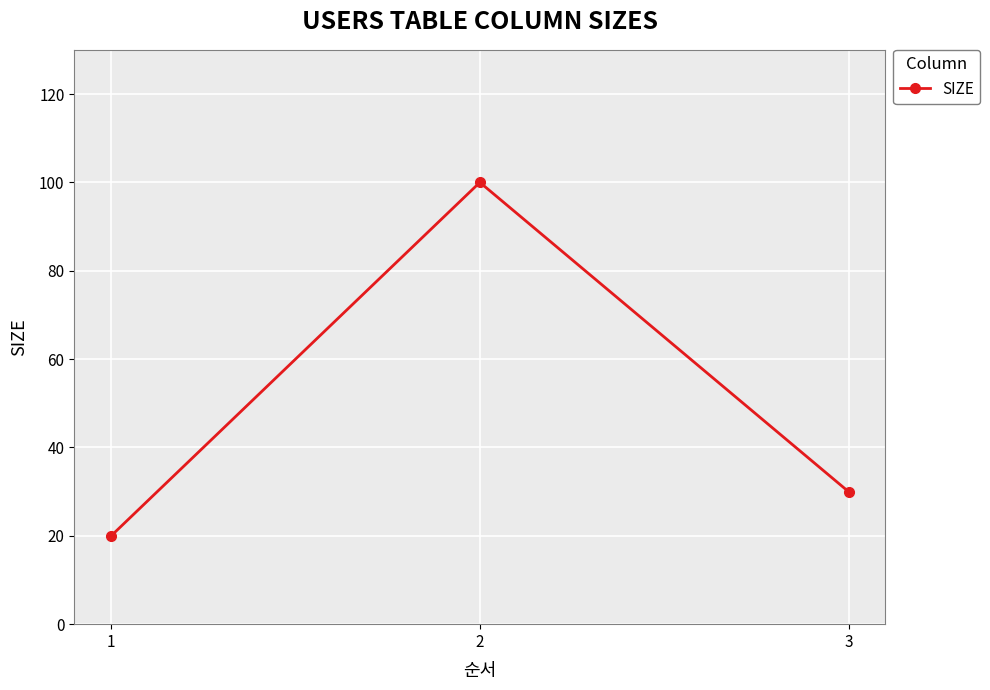

What is the value of the 1st point from the left?

20